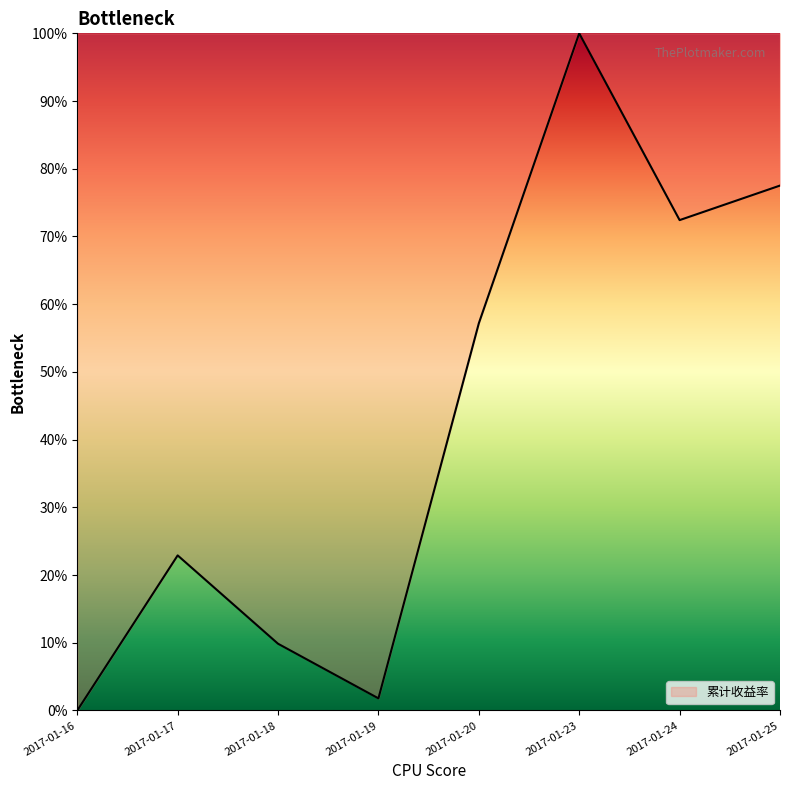

How many series are shown in this chart?

1